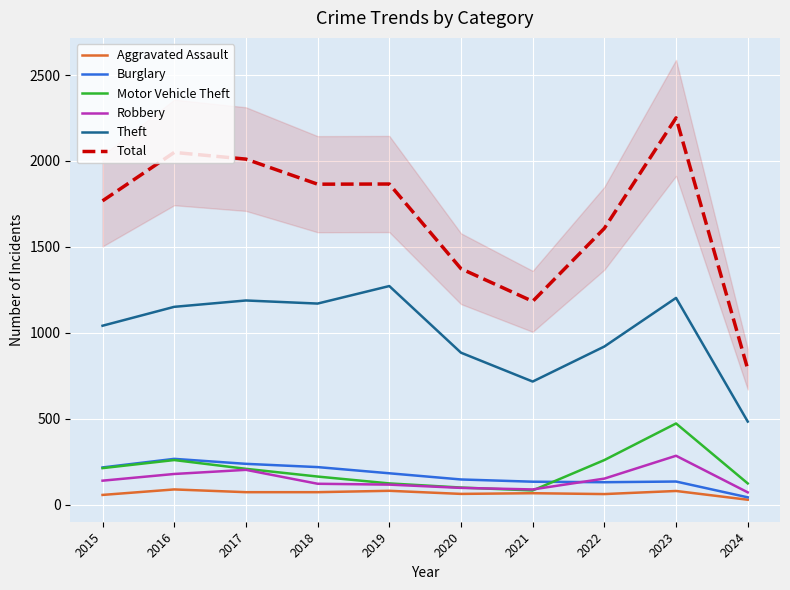

How many lines are shown in the chart?

6